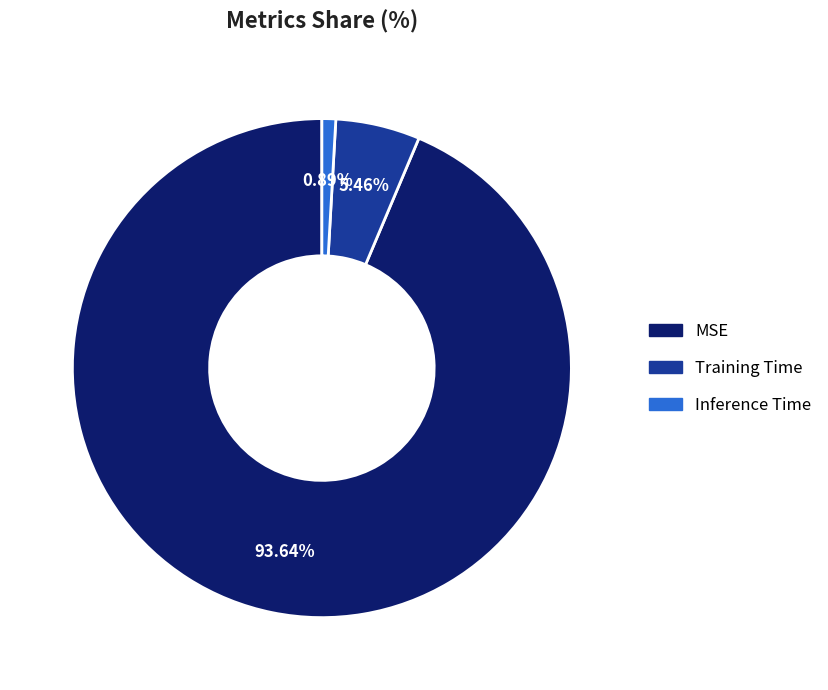

To the nearest percent, what is the combined percentage of Inference Time and MSE?

95%